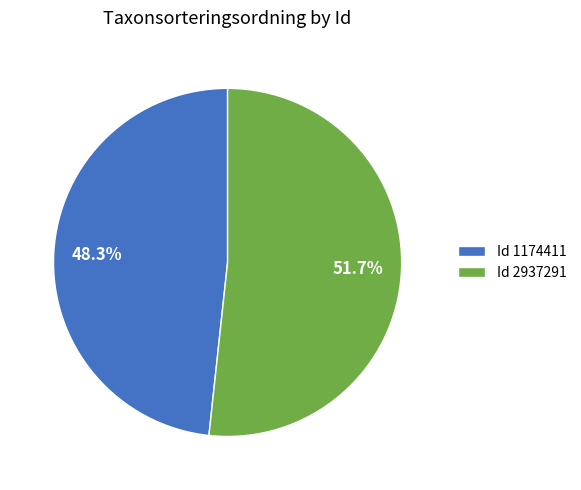

Which slice is the smallest?

Id 1174411